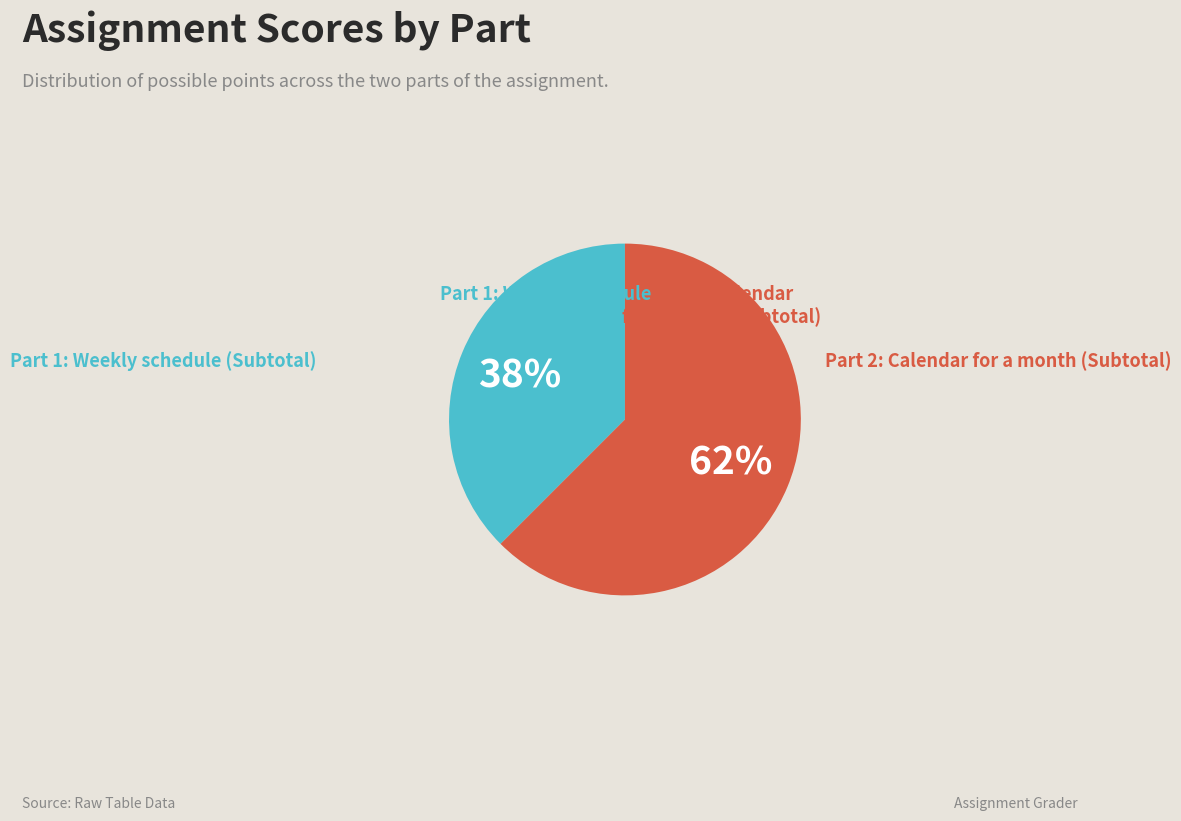

Is there any slice that represents more than half of the pie?

Yes